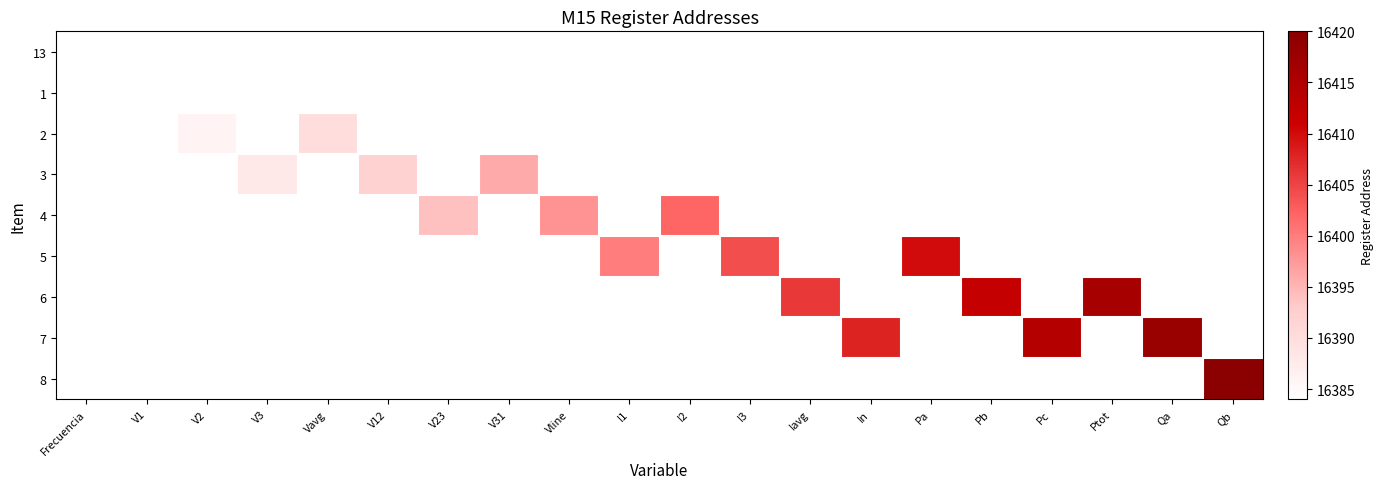

At how many categories does at least one series exceed 16388?

16